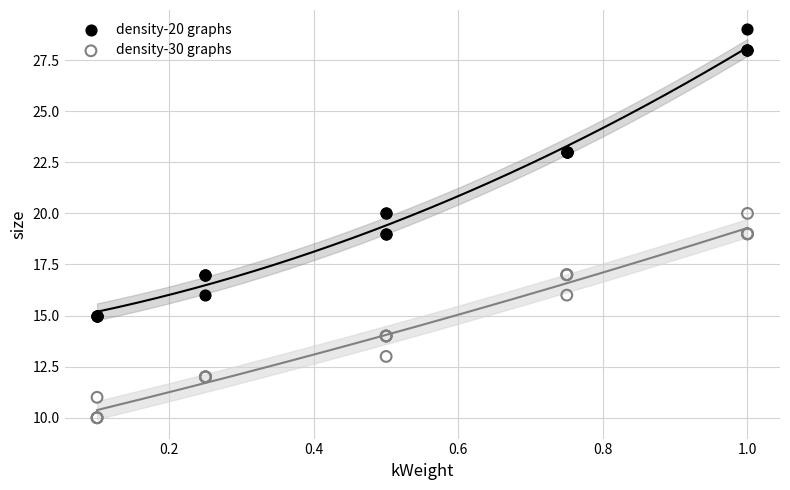

Which series contains the lowest Y value?

density-30 graphs